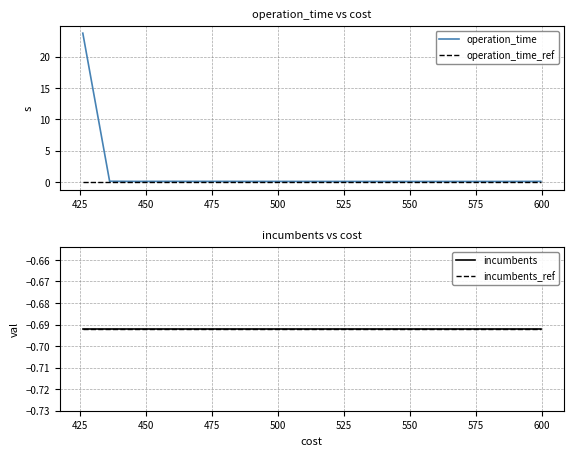

What is the sum of the operation_time values at 525 and 475?

0.2